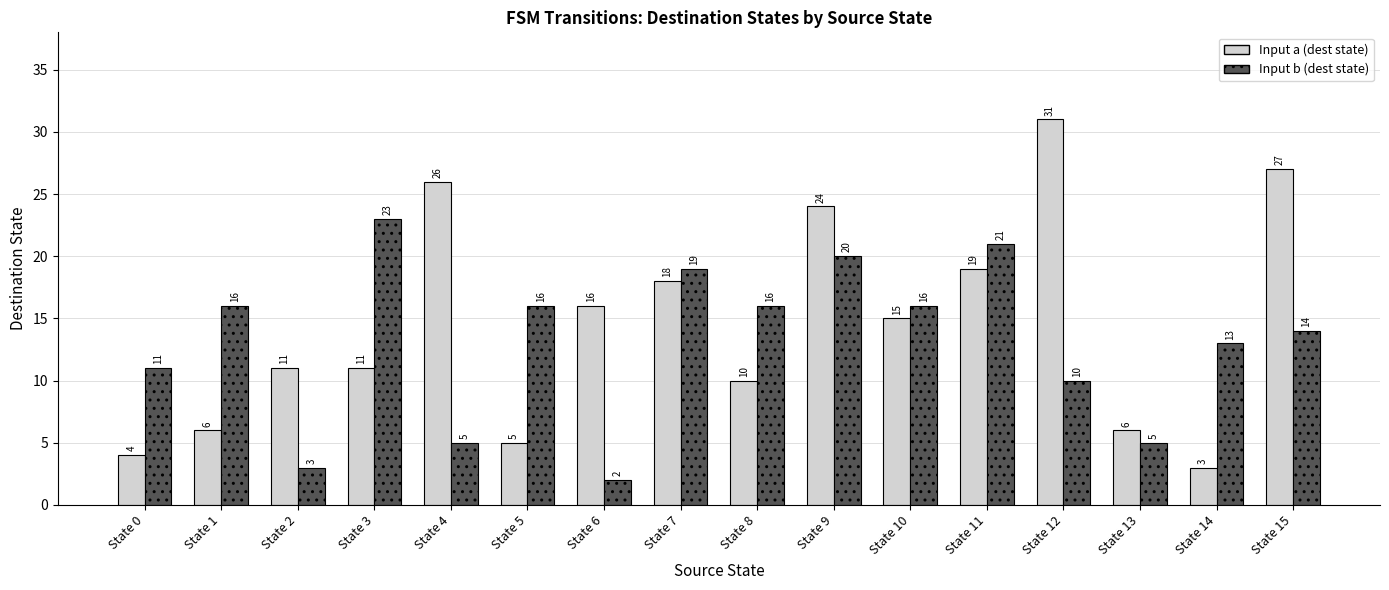

What is the minimum value shown in the chart?

2